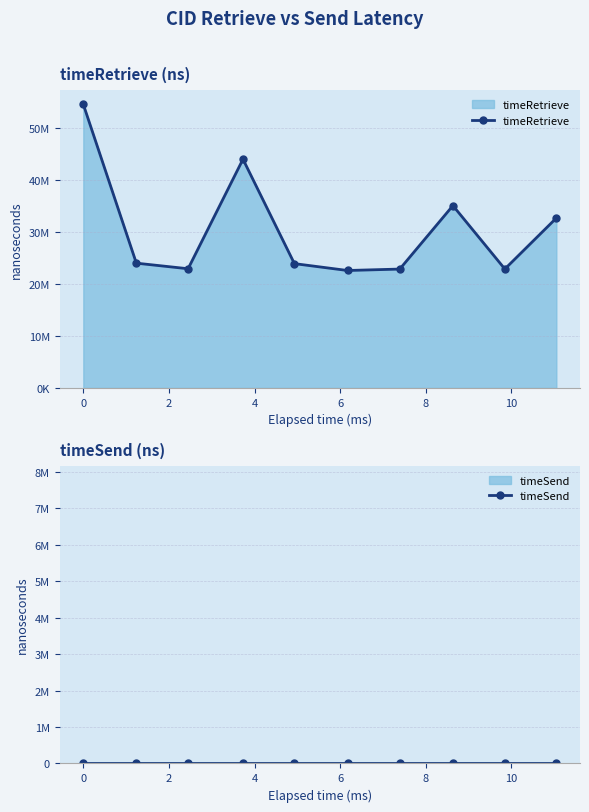

How many categories are shown in the chart?

10